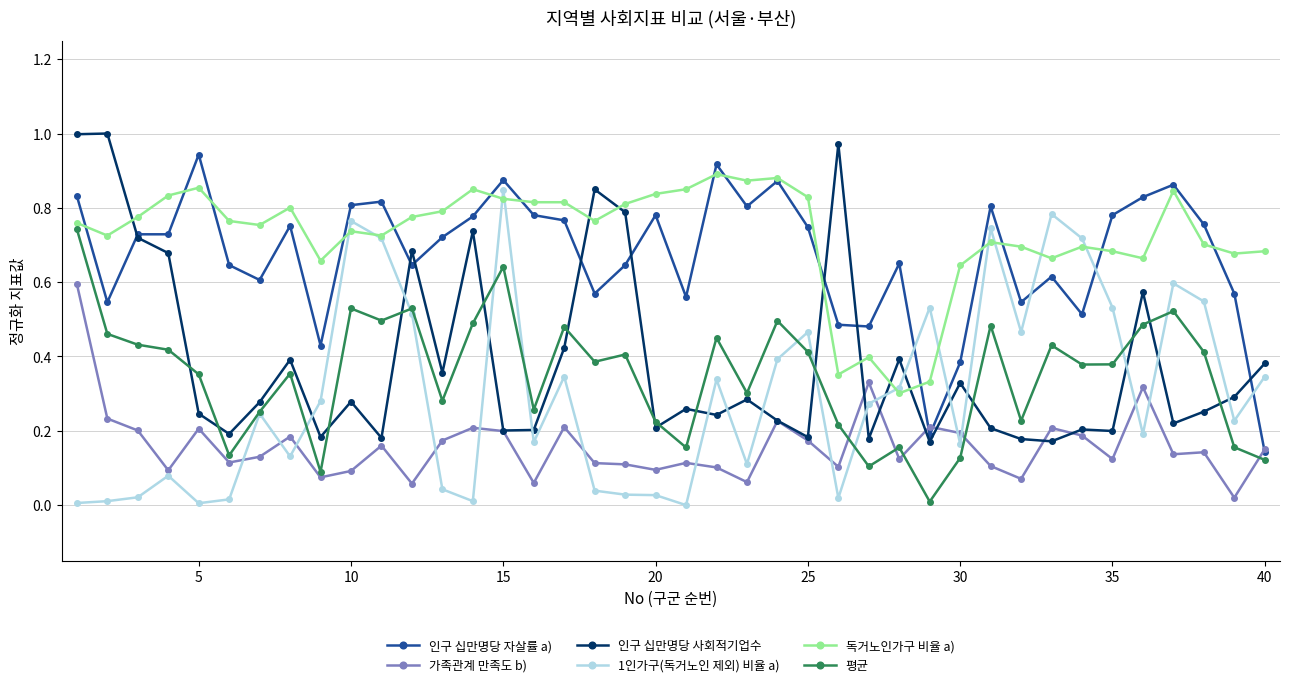

True or false: 평균 has more than 2 points higher than both neighbors.

True